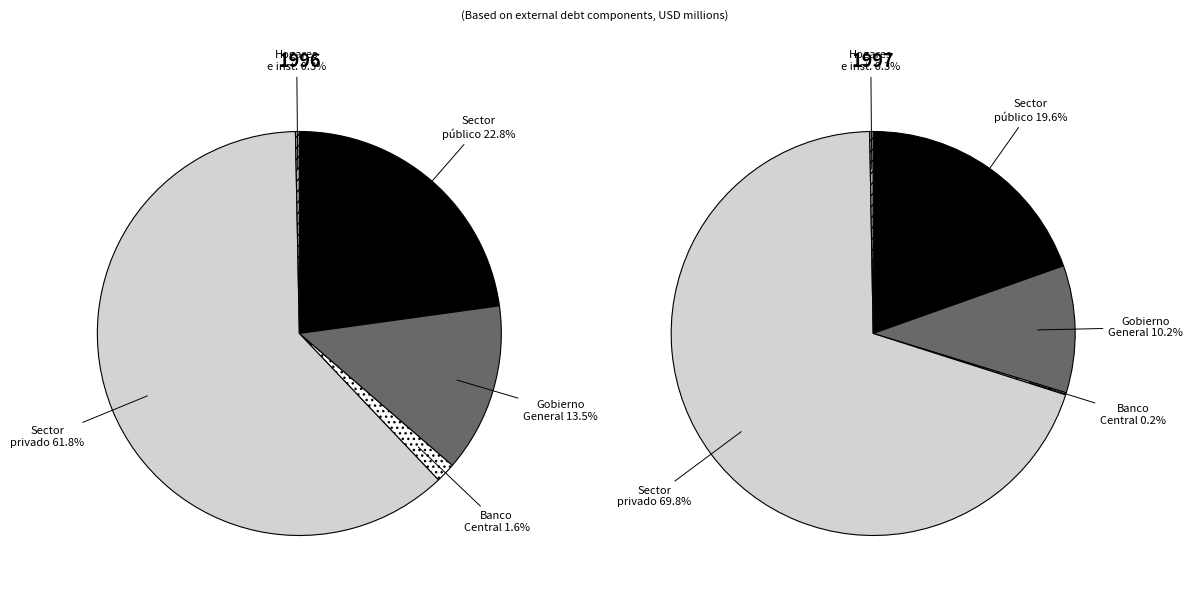

How many slices are in this pie chart?

5